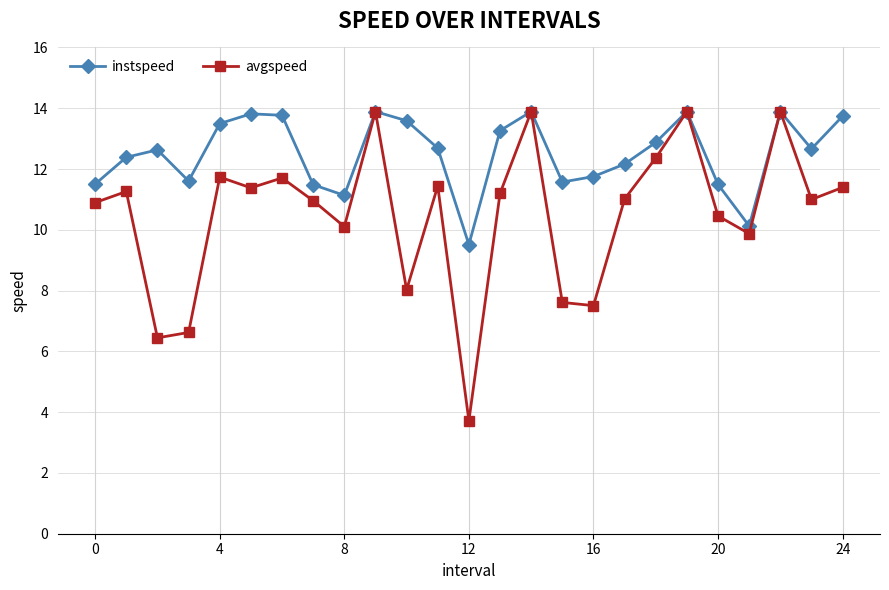

Rank the series by their average value, from highest to lowest.

instspeed, avgspeed